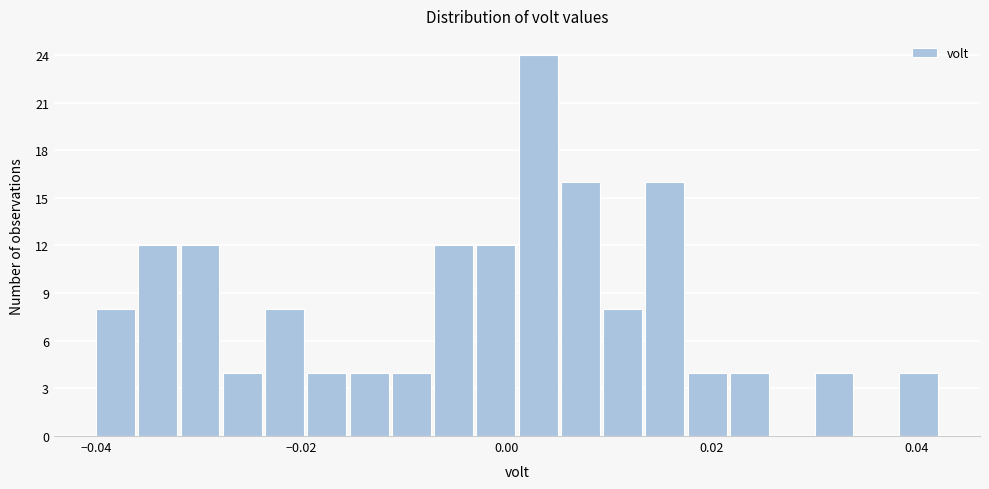

Around what value on the x-axis is the tallest bar? Give the approximate position of its centre, as read against the axis.

0.004